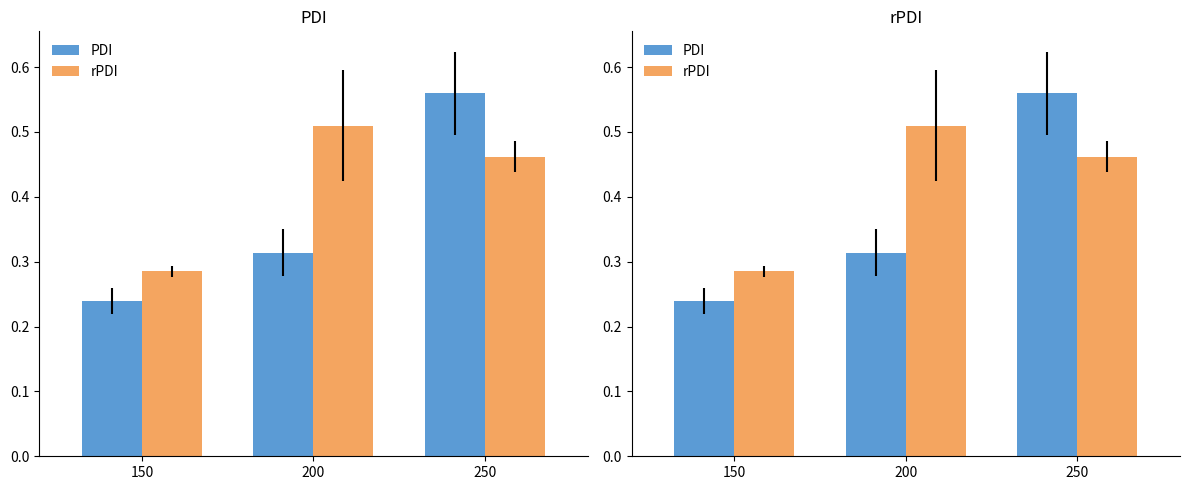

Which series has the largest total across all categories?

rPDI